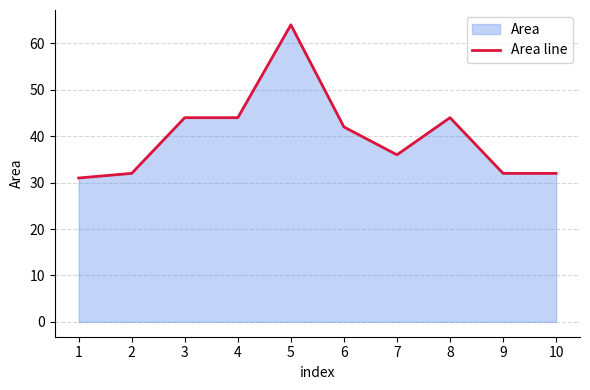

Count the number of data series in this chart.

1